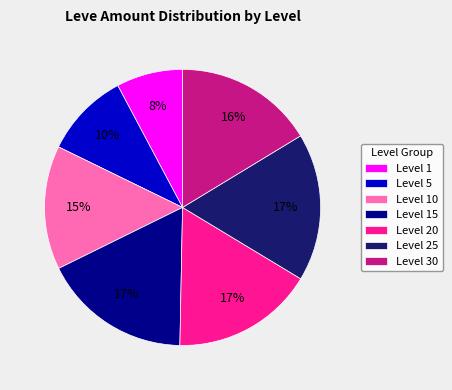

Does Level 10 represent more than half of the total?

No